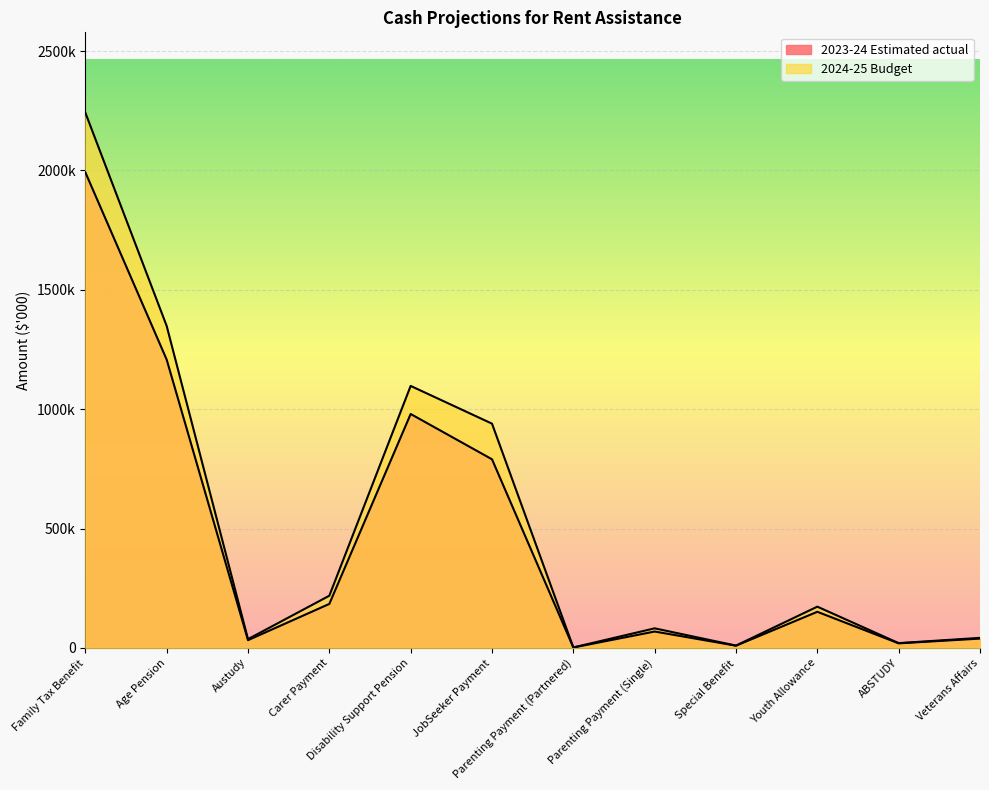

True or false: 2024-25 Budget and 2023-24 Estimated actual intersect in this chart.

False